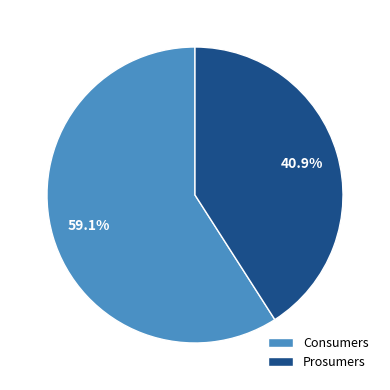

What percentage is the Prosumers slice, to the nearest percent?

41%